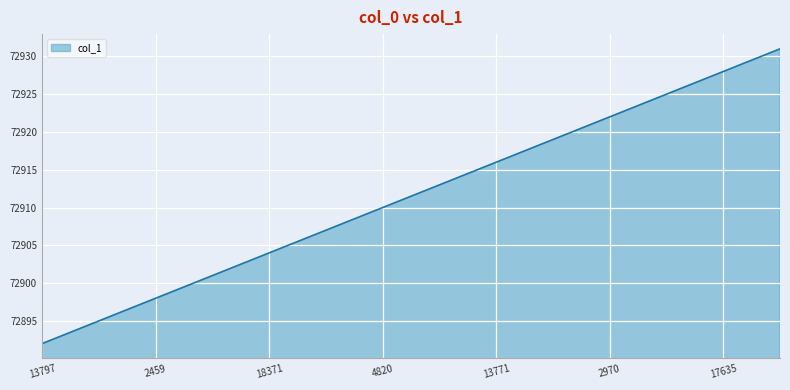

What is the minimum value shown in the chart?

72892